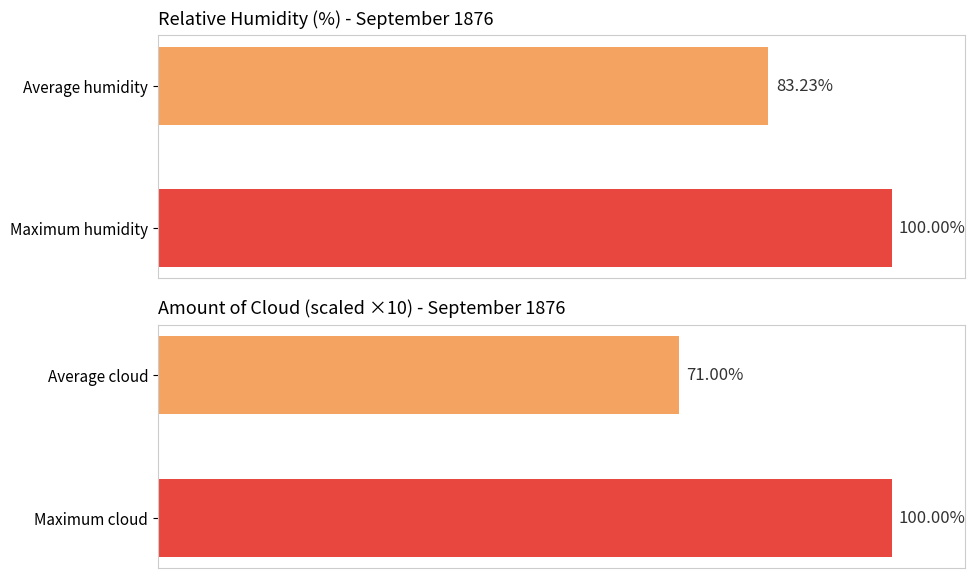

How many categories are shown in the chart?

2